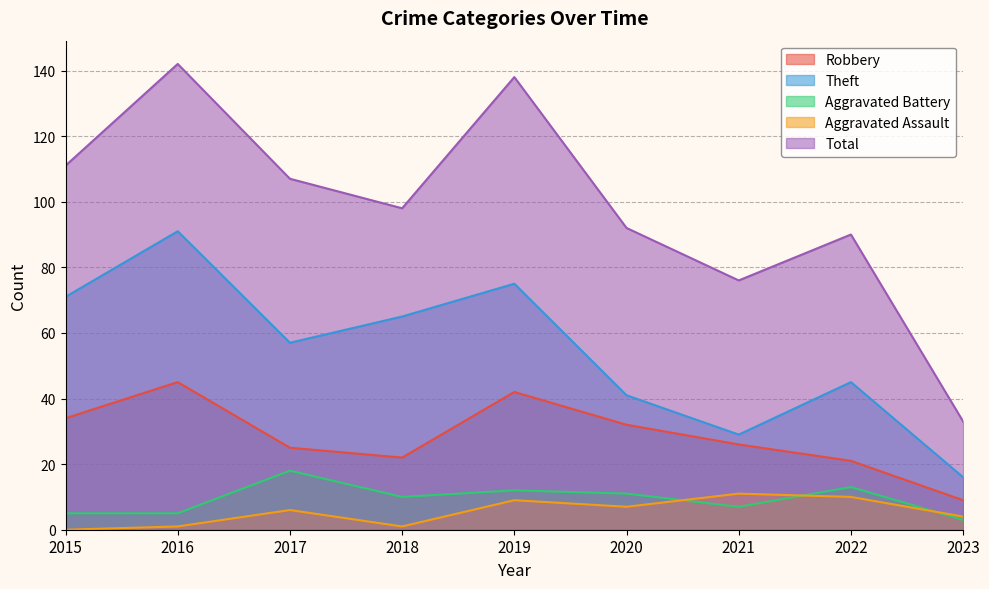

Reading right to left, extract all data points from this chart.

Robbery: 2023=9	2022=21	2021=26	2020=32	2019=42	2018=22	2017=25	2016=45	2015=34
Theft: 2023=16	2022=45	2021=29	2020=41	2019=75	2018=65	2017=57	2016=91	2015=71
Aggravated Battery: 2023=3	2022=13	2021=7	2020=11	2019=12	2018=10	2017=18	2016=5	2015=5
Aggravated Assault: 2023=4	2022=10	2021=11	2020=7	2019=9	2018=1	2017=6	2016=1	2015=0
Total: 2023=33	2022=90	2021=76	2020=92	2019=138	2018=98	2017=107	2016=142	2015=111